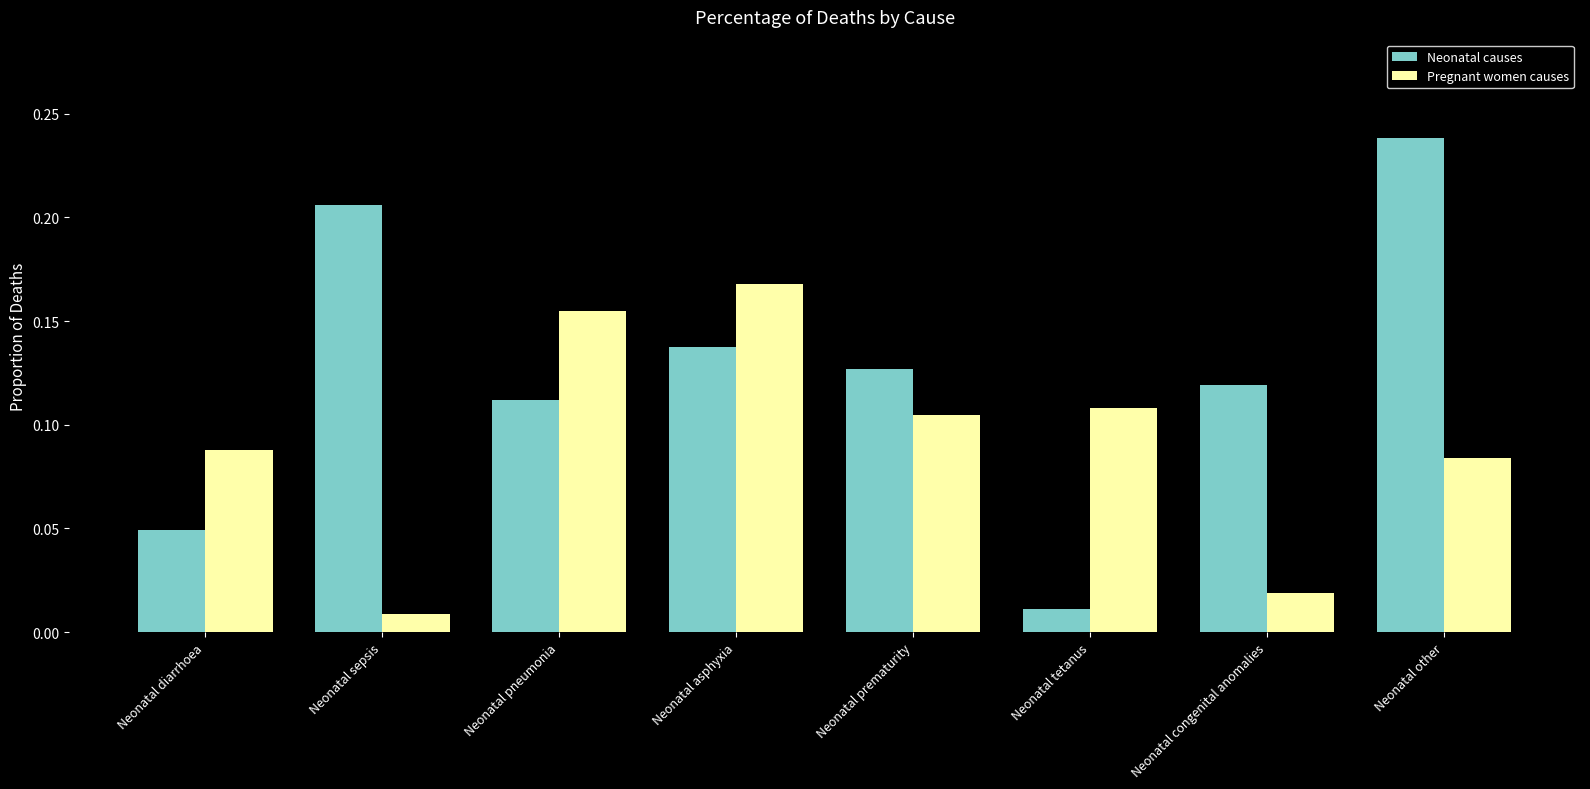

What is the label of the 6th bar from the left?

Neonatal tetanus